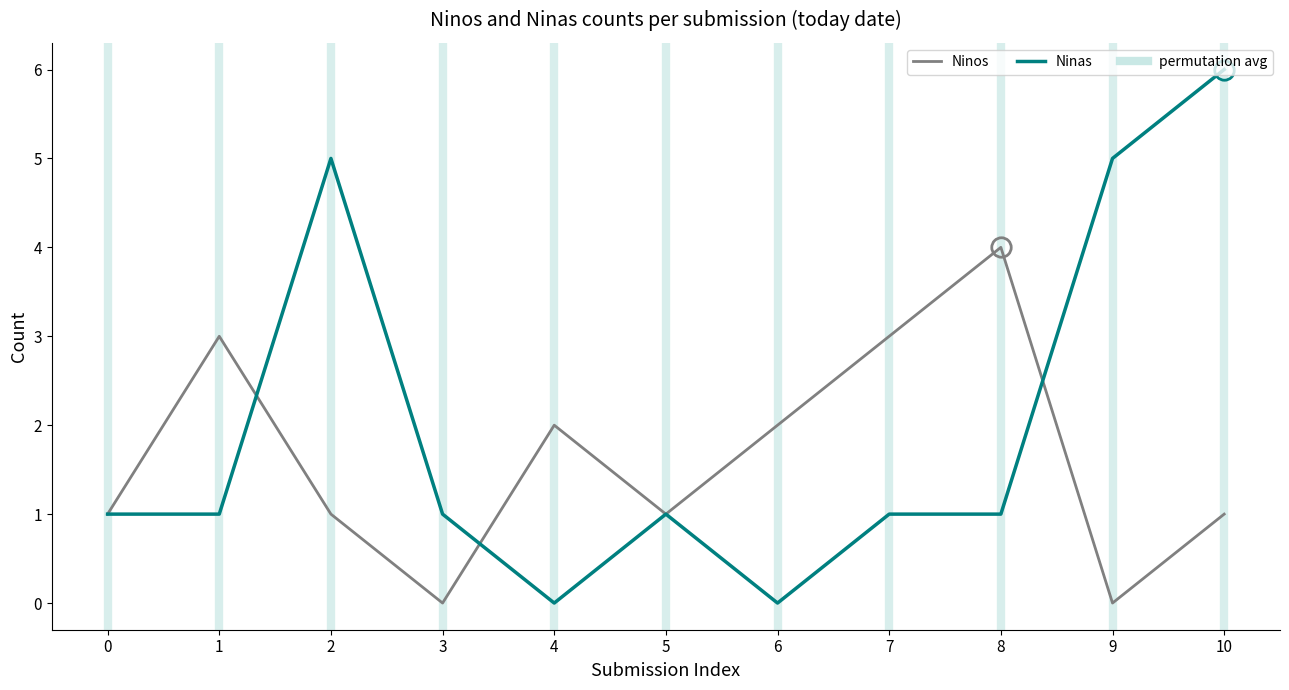

Reading right to left, what are all the values shown in this chart?

Ninos: 10=1	9=0	8=4	7=3	6=2	5=1	4=2	3=0	2=1	1=3	0=1
Ninas: 10=6	9=5	8=1	7=1	6=0	5=1	4=0	3=1	2=5	1=1	0=1